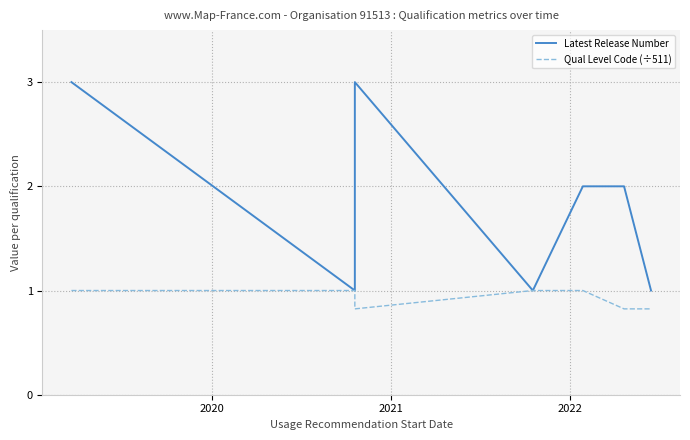

Which series has the largest total across all categories?

Latest Release Number